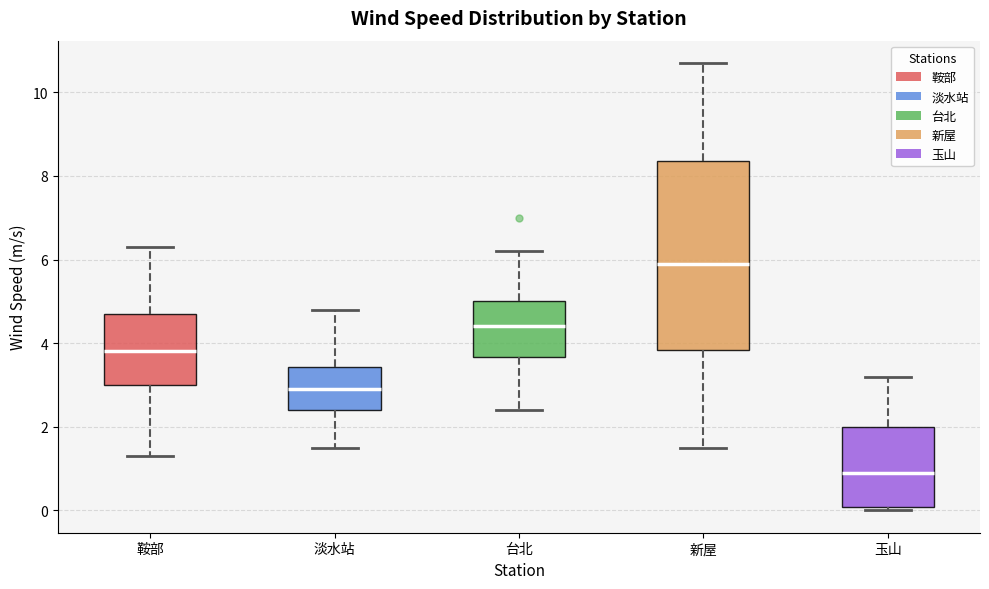

Where is the upper edge of the box for 玉山 on the y-axis? The values are not printed on the chart, so give them approximately, as read against the axis.

2.0